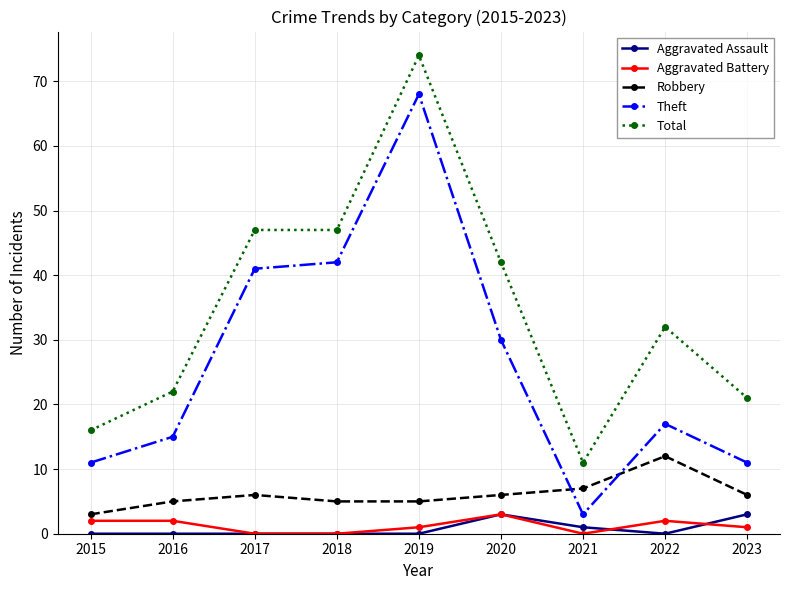

Reading left to right, extract all data points from this chart.

Aggravated Assault: 0	0	0	0	0	3	1	0	3
Aggravated Battery: 2	2	0	0	1	3	0	2	1
Robbery: 3	5	6	5	5	6	7	12	6
Theft: 11	15	41	42	68	30	3	17	11
Total: 16	22	47	47	74	42	11	32	21